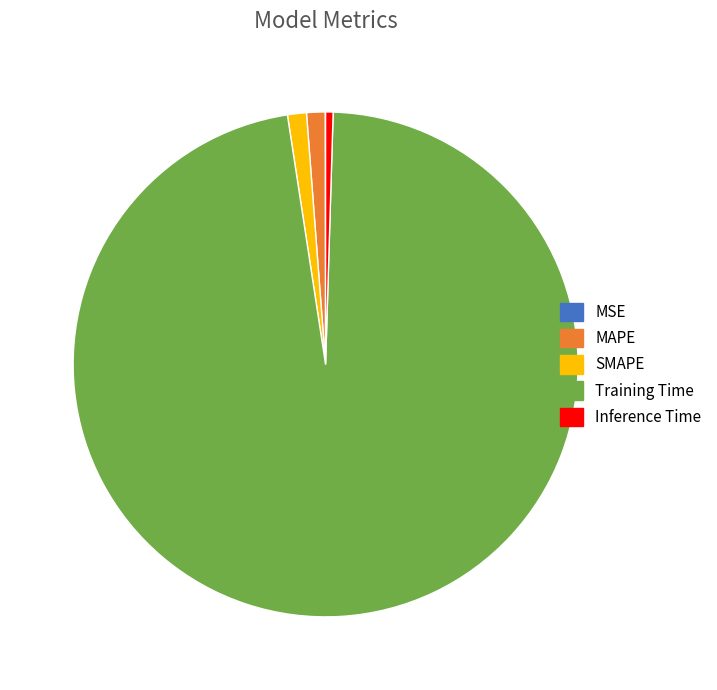

The SMAPE slice represents 1% of the pie. True or false?

True